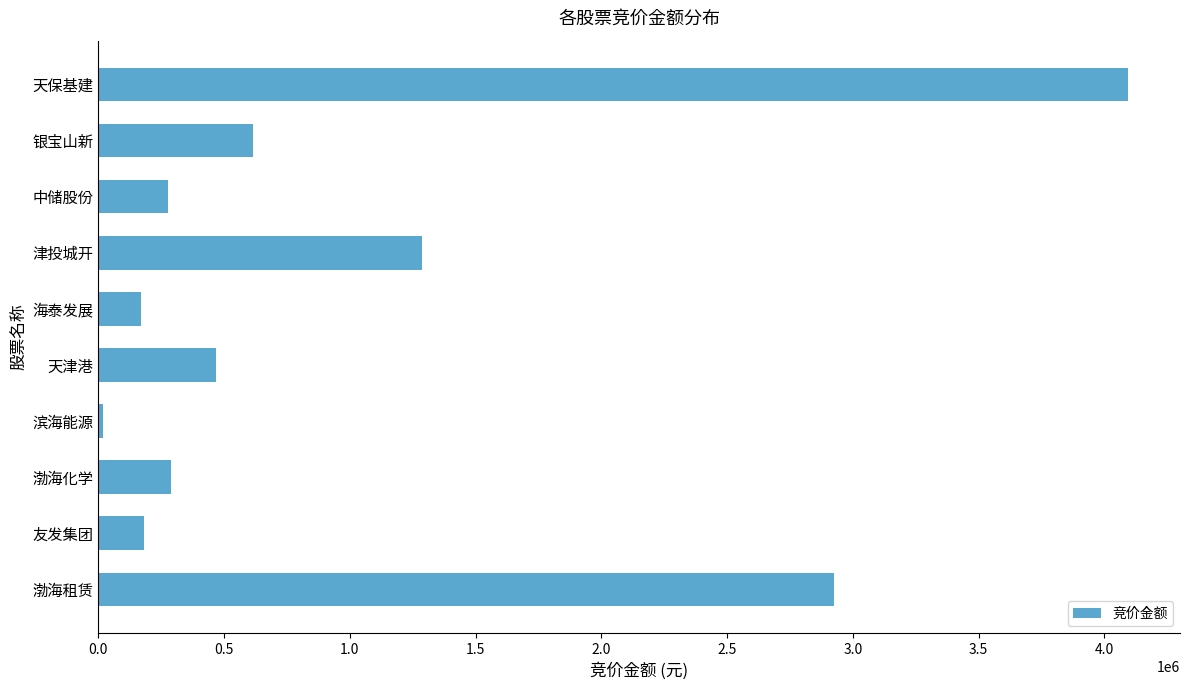

The chart shows a value of 468855 at 天津港. True or false?

True